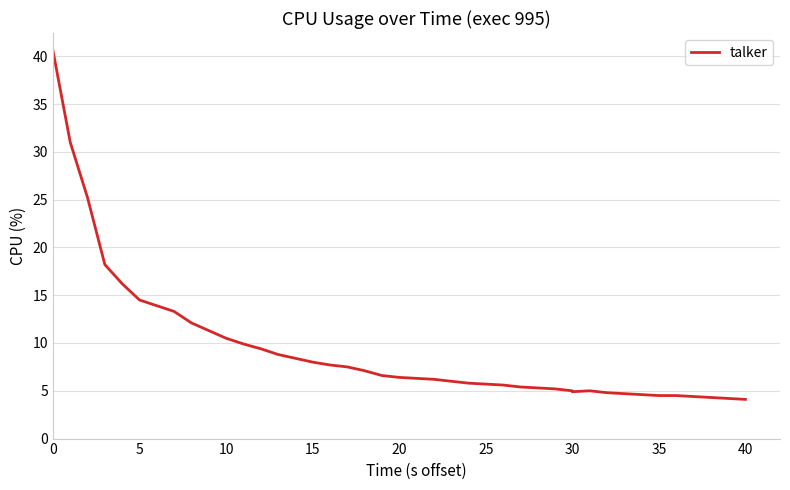

True or false: the data shows 3.1 at 32.

False